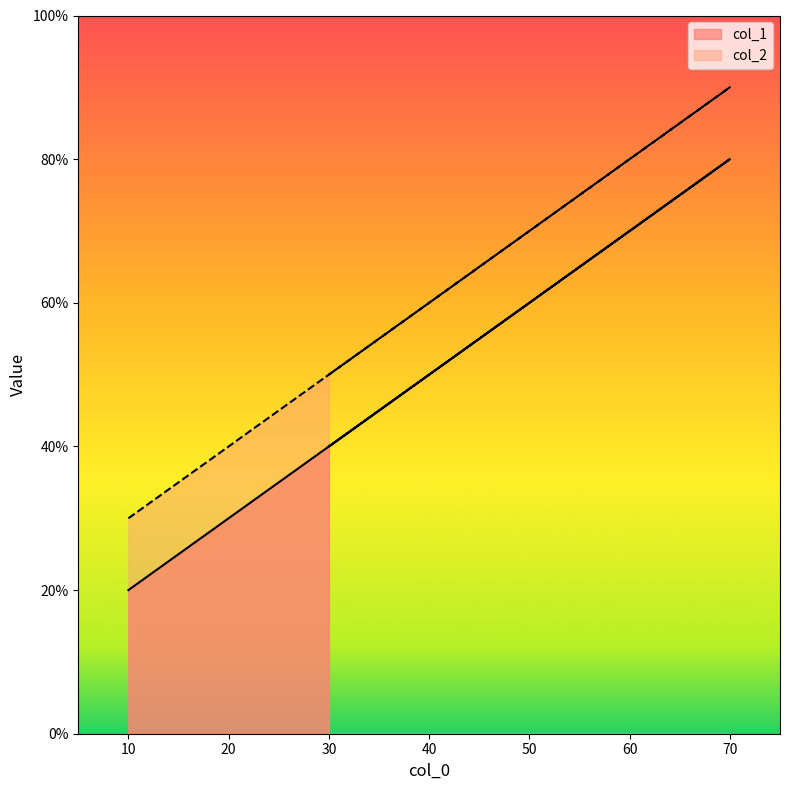

True or false: col_1 has a value of 35 at 10.

False